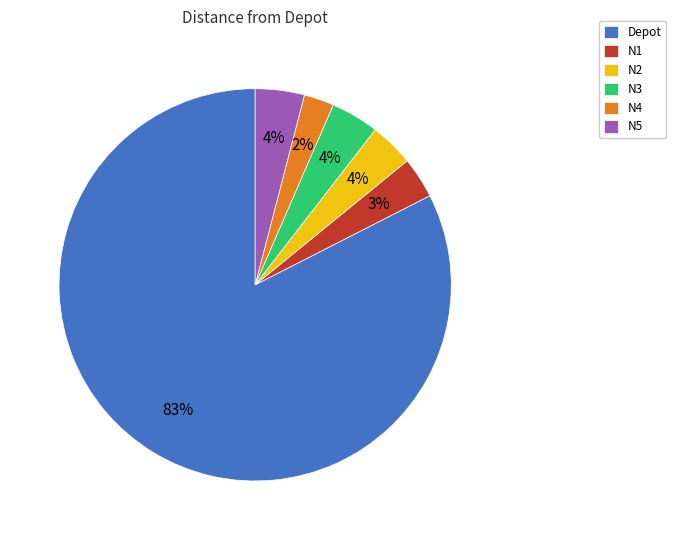

To the nearest percent, what is the average slice percentage?

17%